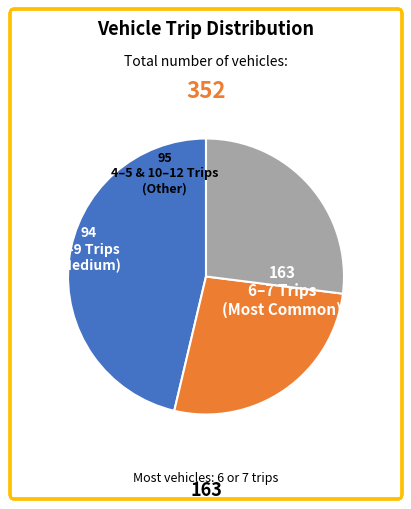

Is there a majority slice in this chart?

No